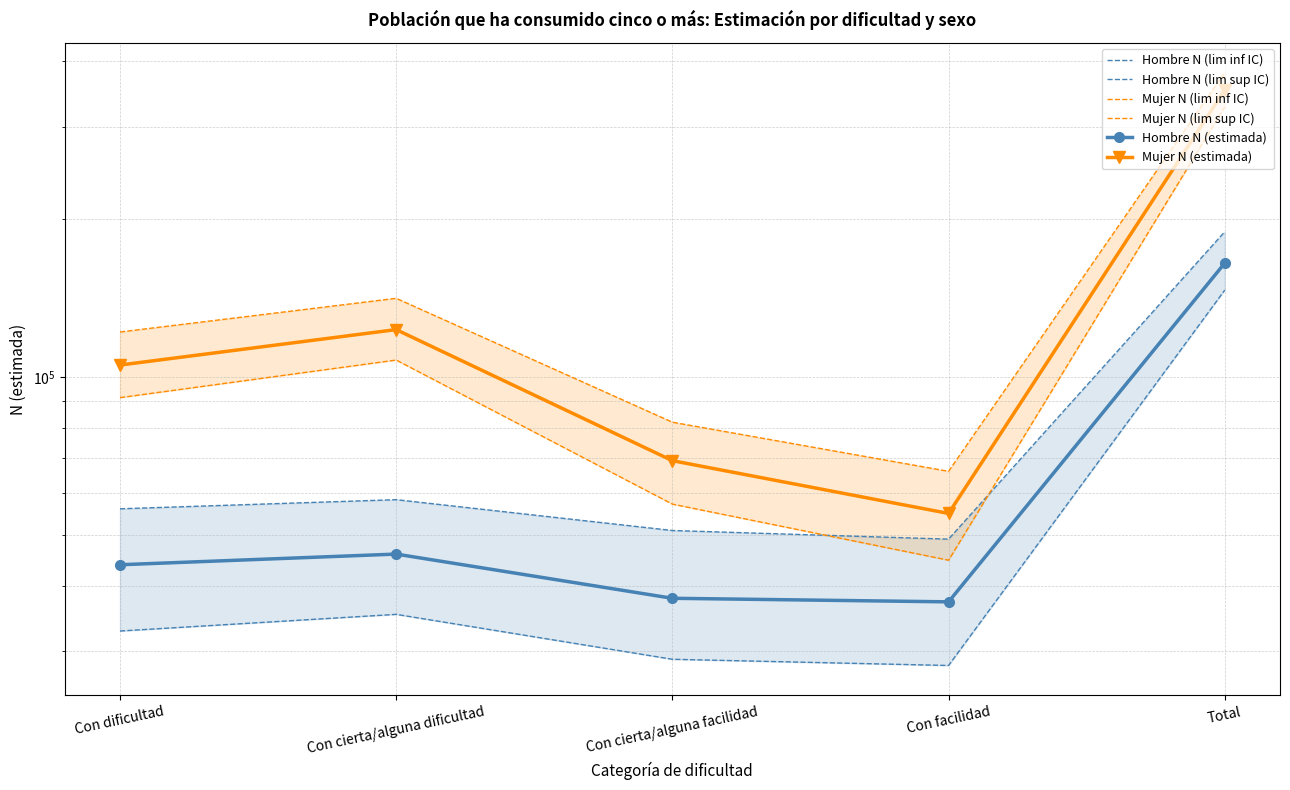

Where is the first local minimum for Hombre N (estimada)?

Con facilidad